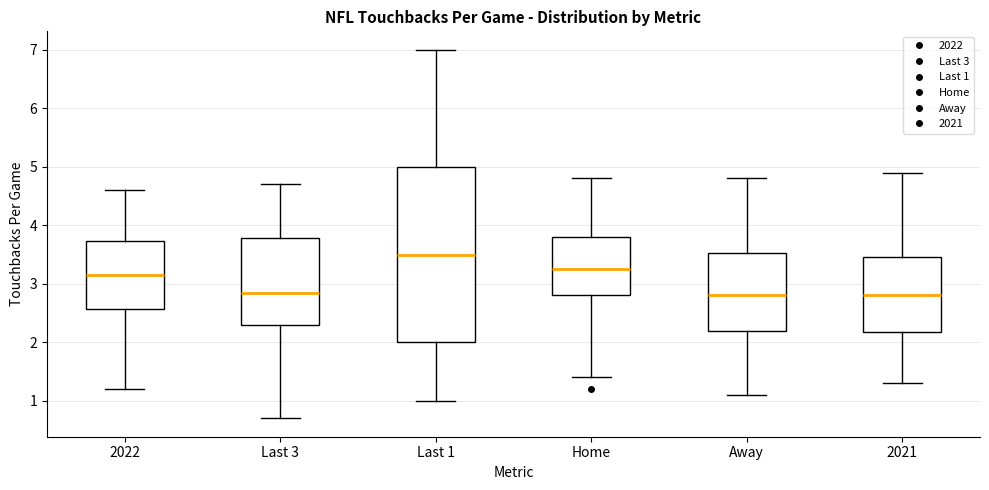

Which box has the highest median line?

Last 1